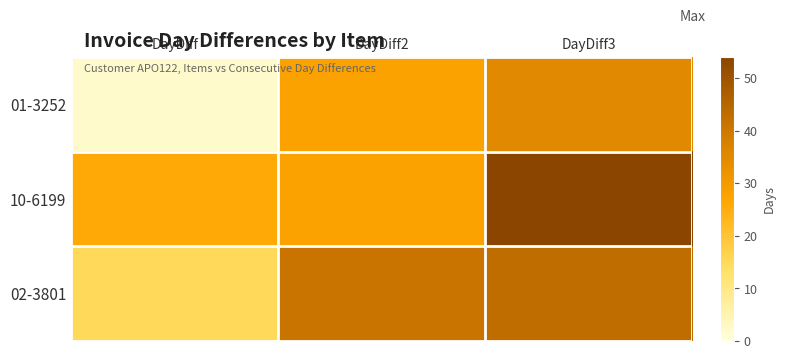

At which category is the sum across all series the highest?

DayDiff3